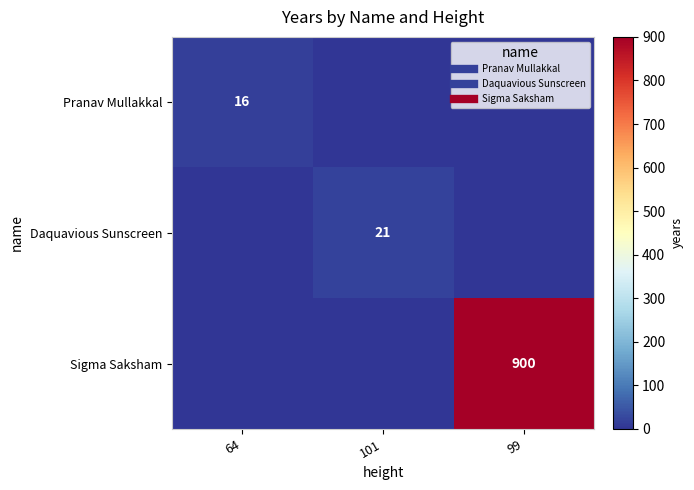

Is the value of Sigma Saksham at 99 greater than the value of Pranav Mullakkal at 101?

Yes